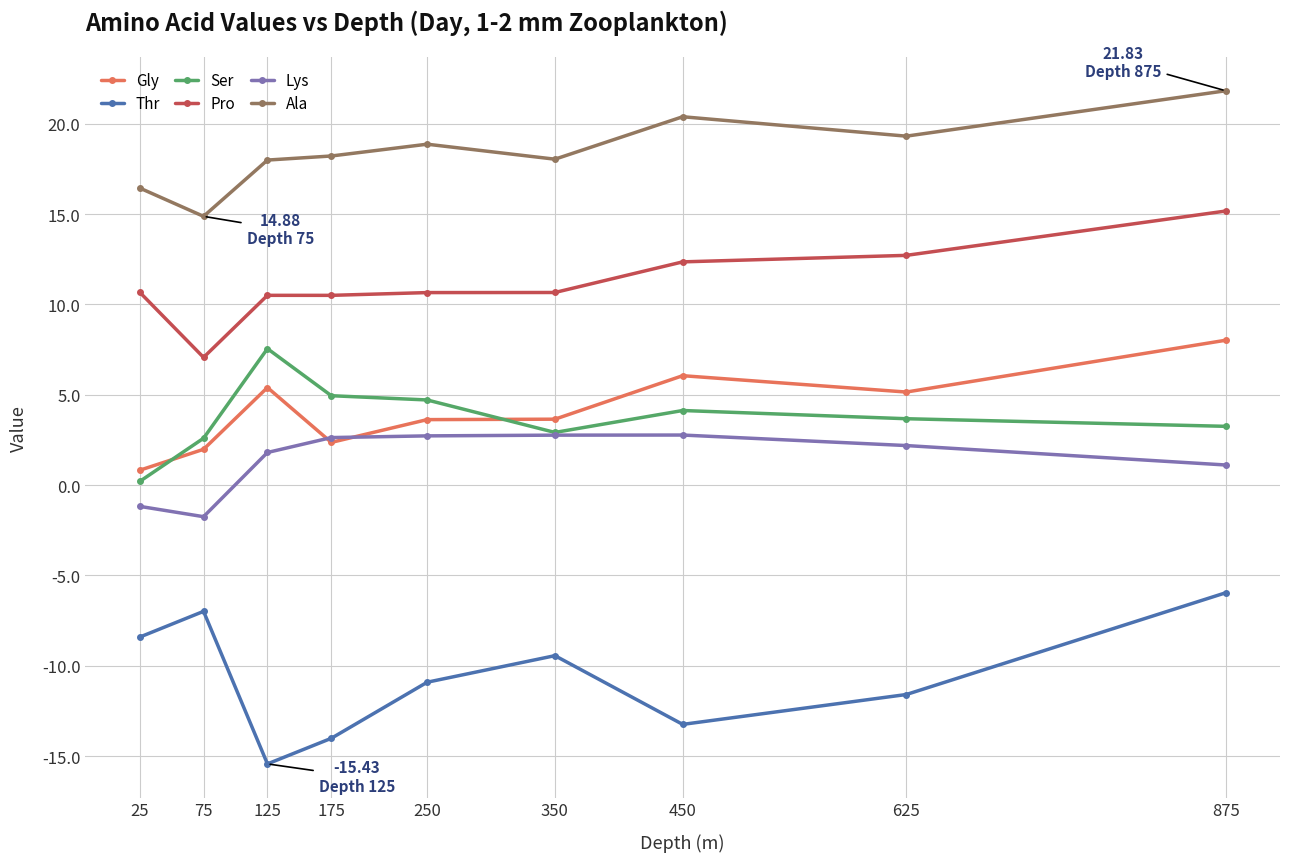

Does the chart have visible grid lines?

Yes